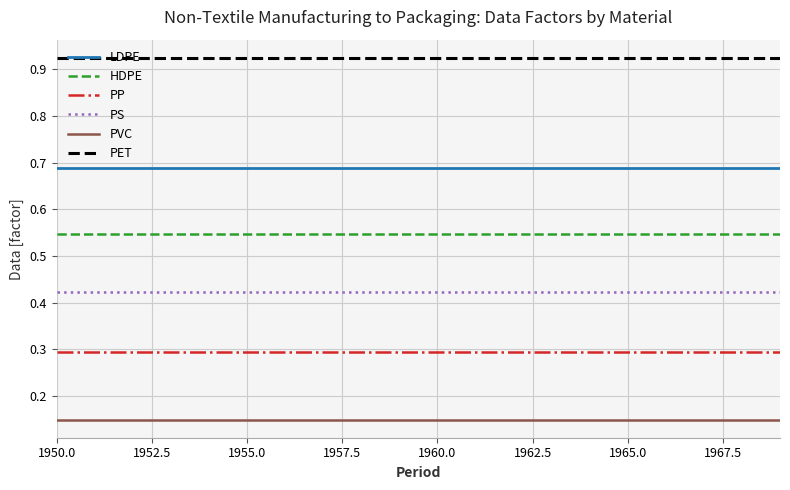

List the series in order of their peak value, highest first.

PET, LDPE, HDPE, PS, PP, PVC